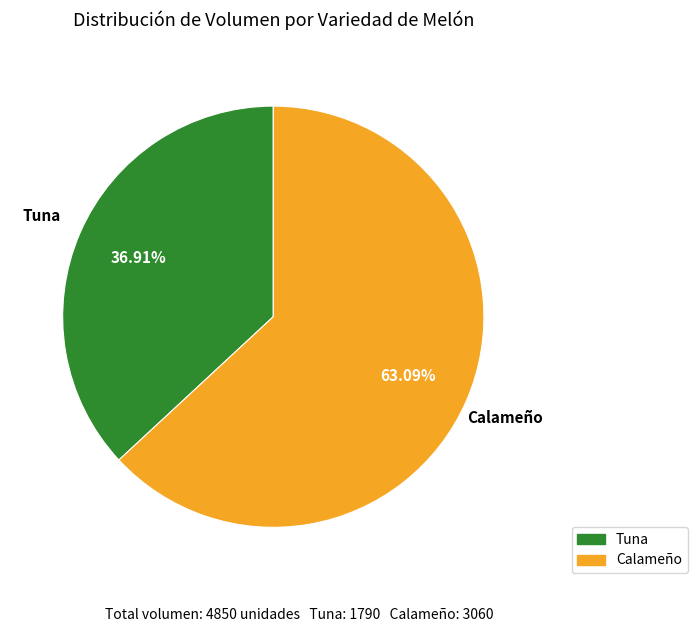

Is there any slice that represents more than half of the pie?

Yes